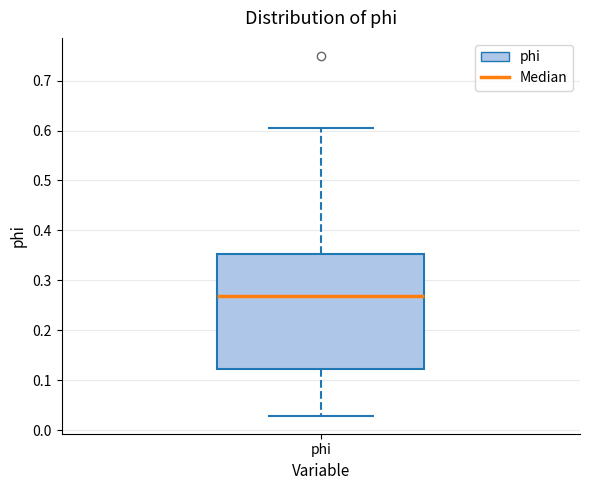

Where does the lower whisker of the box for phi end on the y-axis? The values are not printed on the chart, so give them approximately, as read against the axis.

0.03